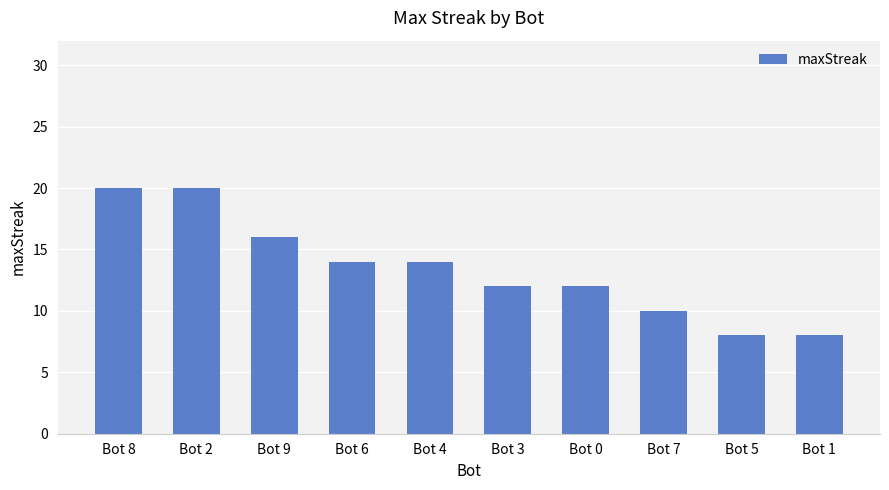

Which has a higher value, Bot 9 or Bot 0?

Bot 9